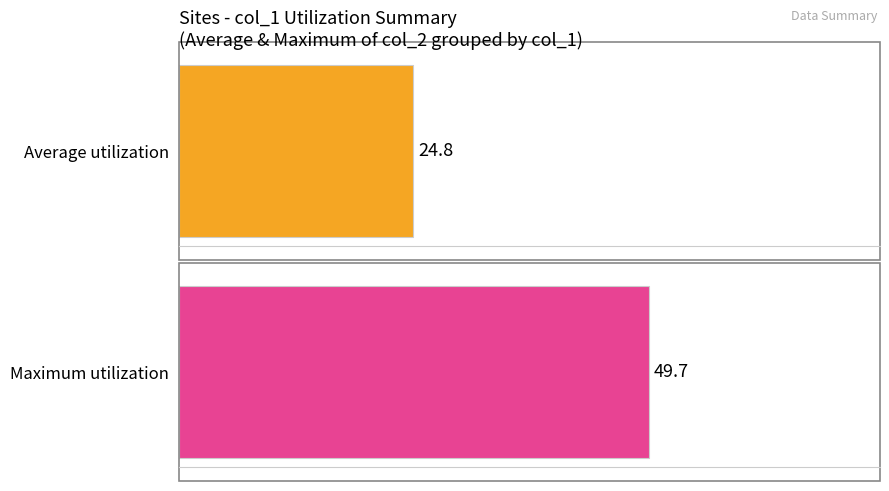

Rank the series by their maximum value, from highest to lowest.

Maximum utilization, Average utilization